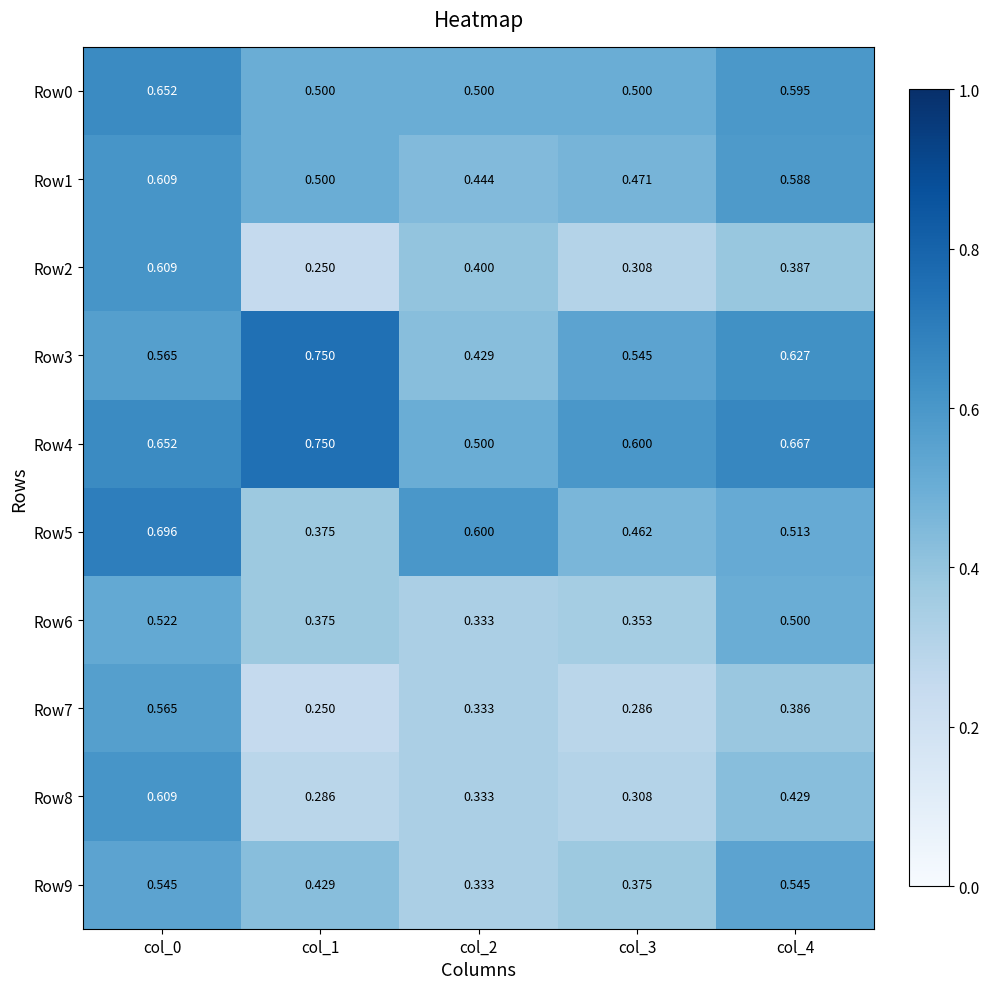

How many categories are shown in the chart?

5